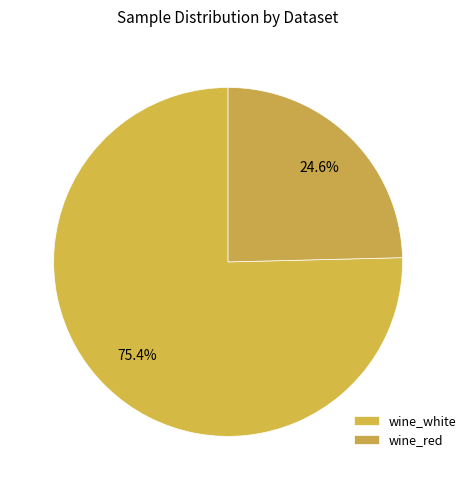

Which slice is the smallest?

wine_red